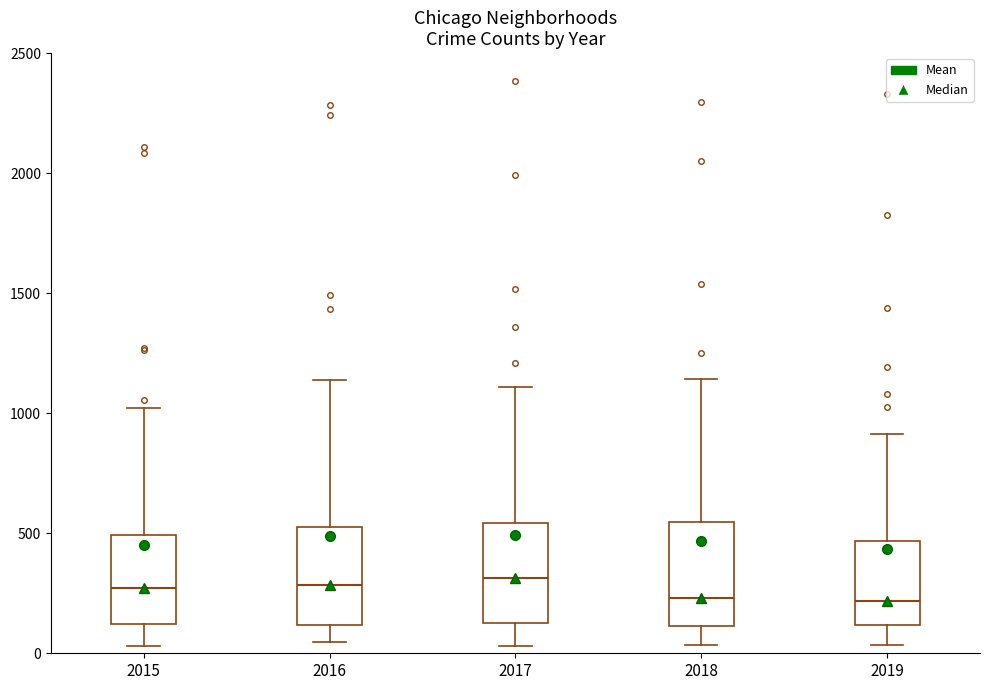

Where is the lower edge of the box at x = 2018 on the y-axis? The values are not printed on the chart, so give them approximately, as read against the axis.

100